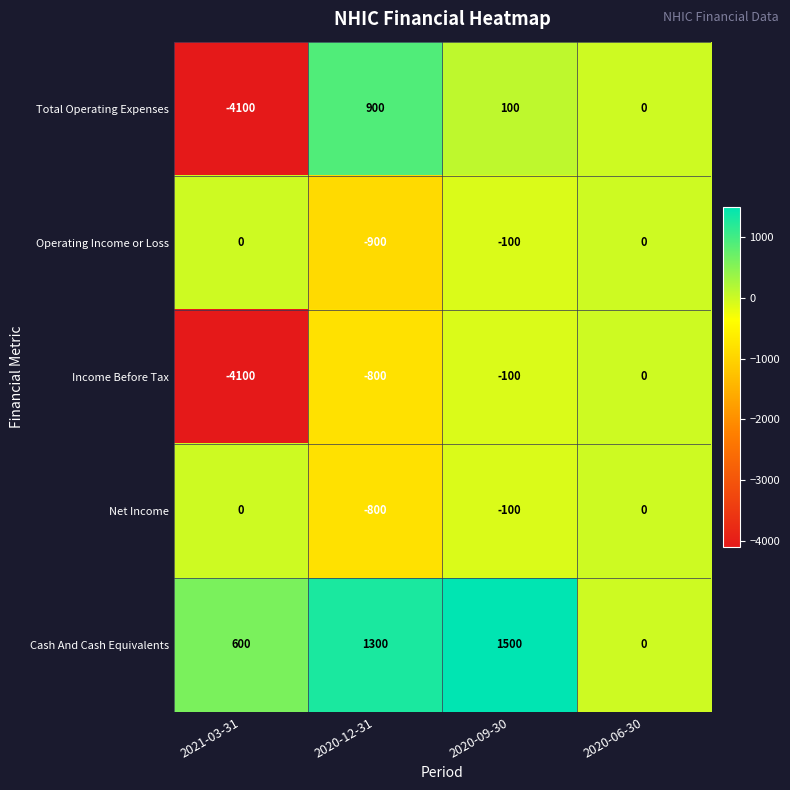

What is the difference between the Income Before Tax values at 2020-09-30 and 2020-12-31?

700